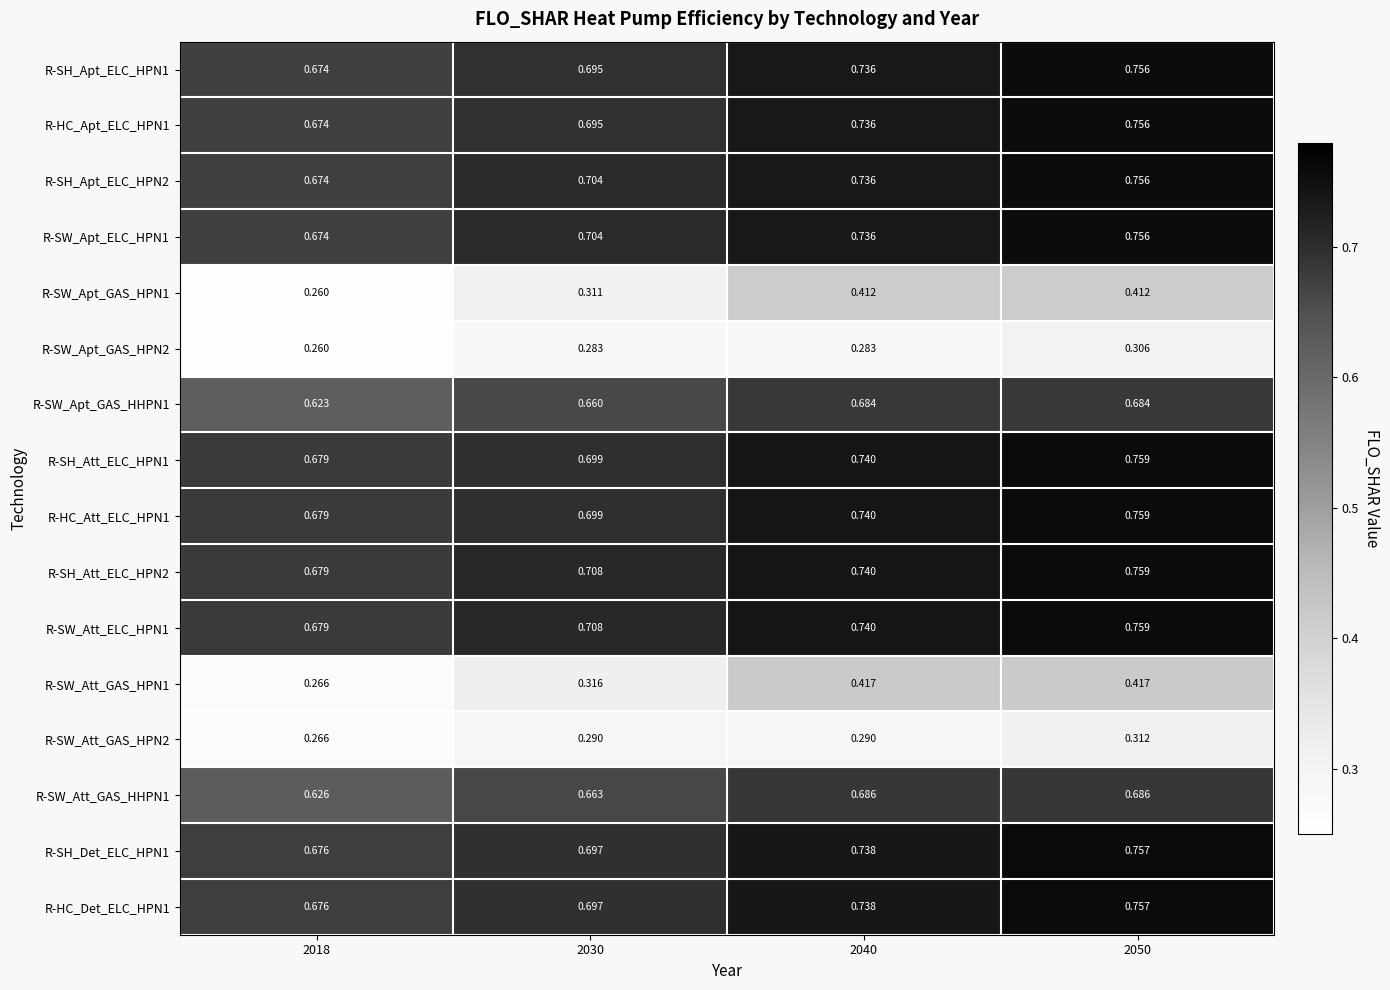

Is the value of R-SW_Apt_ELC_HPN1 at 2040 greater than the value of R-SH_Att_ELC_HPN1 at 2018?

Yes